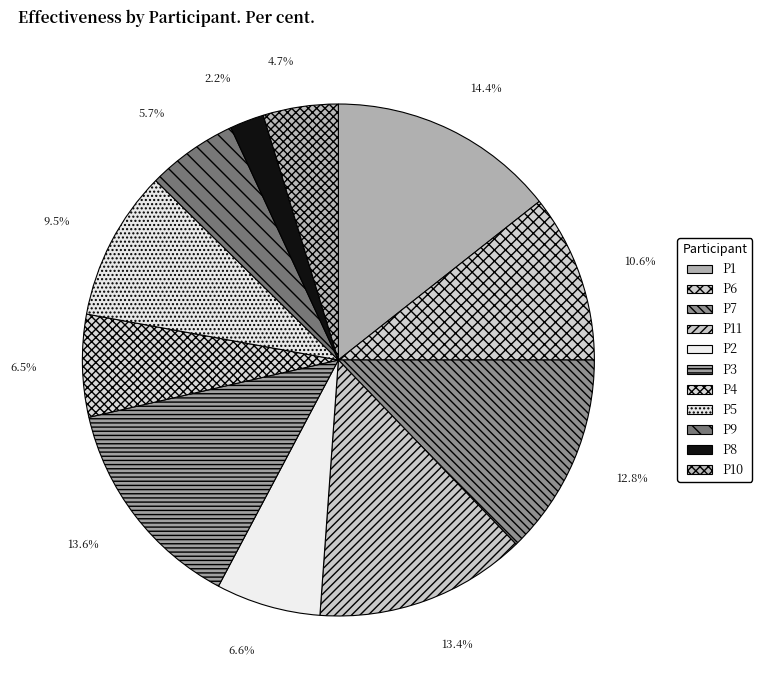

To the nearest percent, what is the difference between the largest and smallest slice percentages?

12%